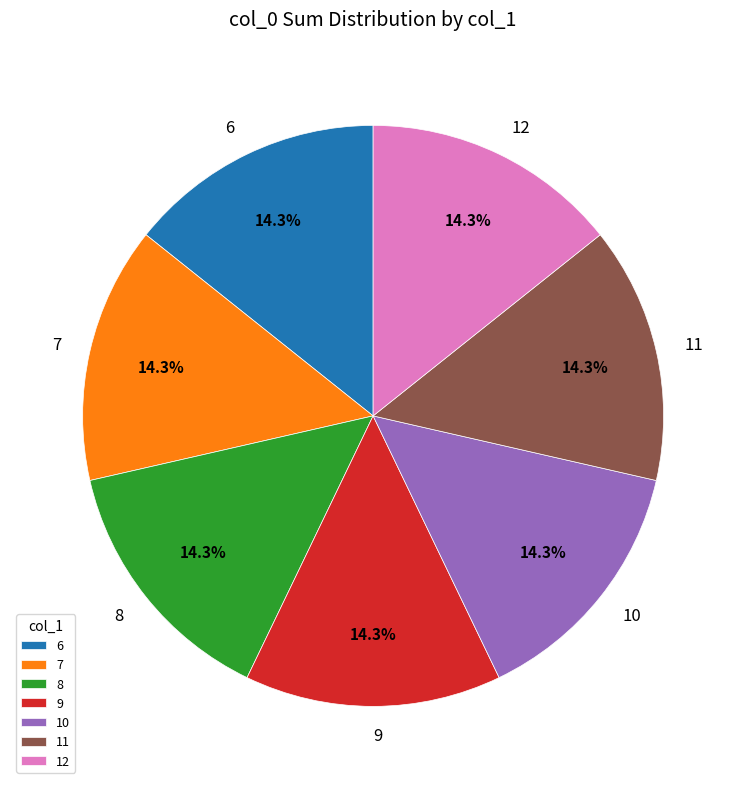

What is the total percentage of 8 and 12?

28.6%